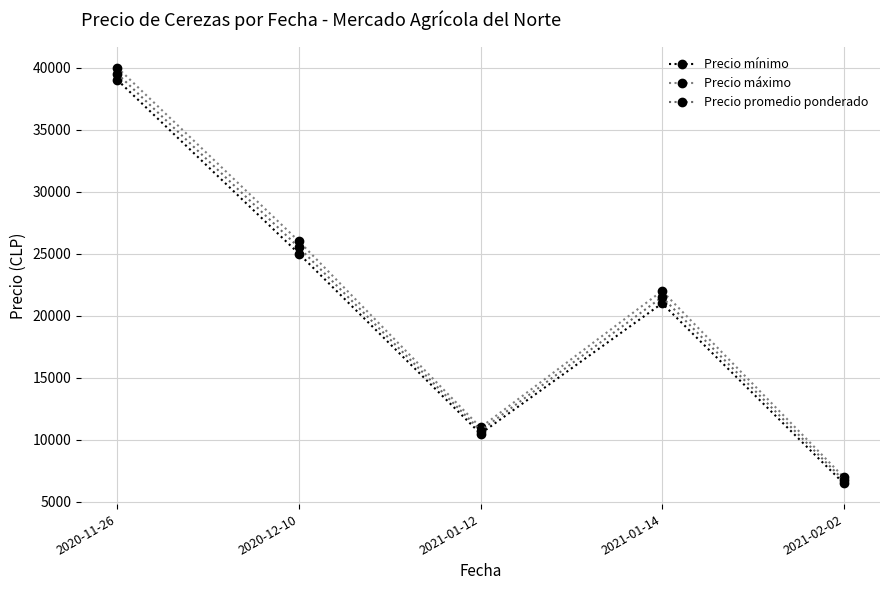

What is the difference between the maximum and minimum values in the Precio mínimo series?

32500